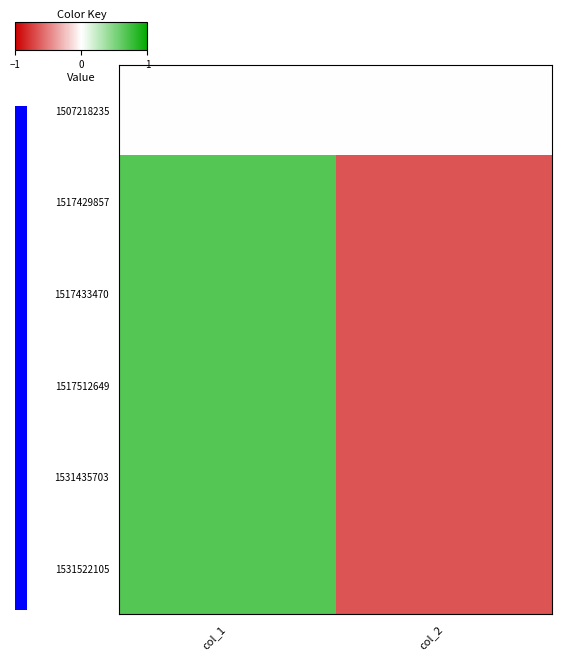

Count the number of categories in the chart.

2